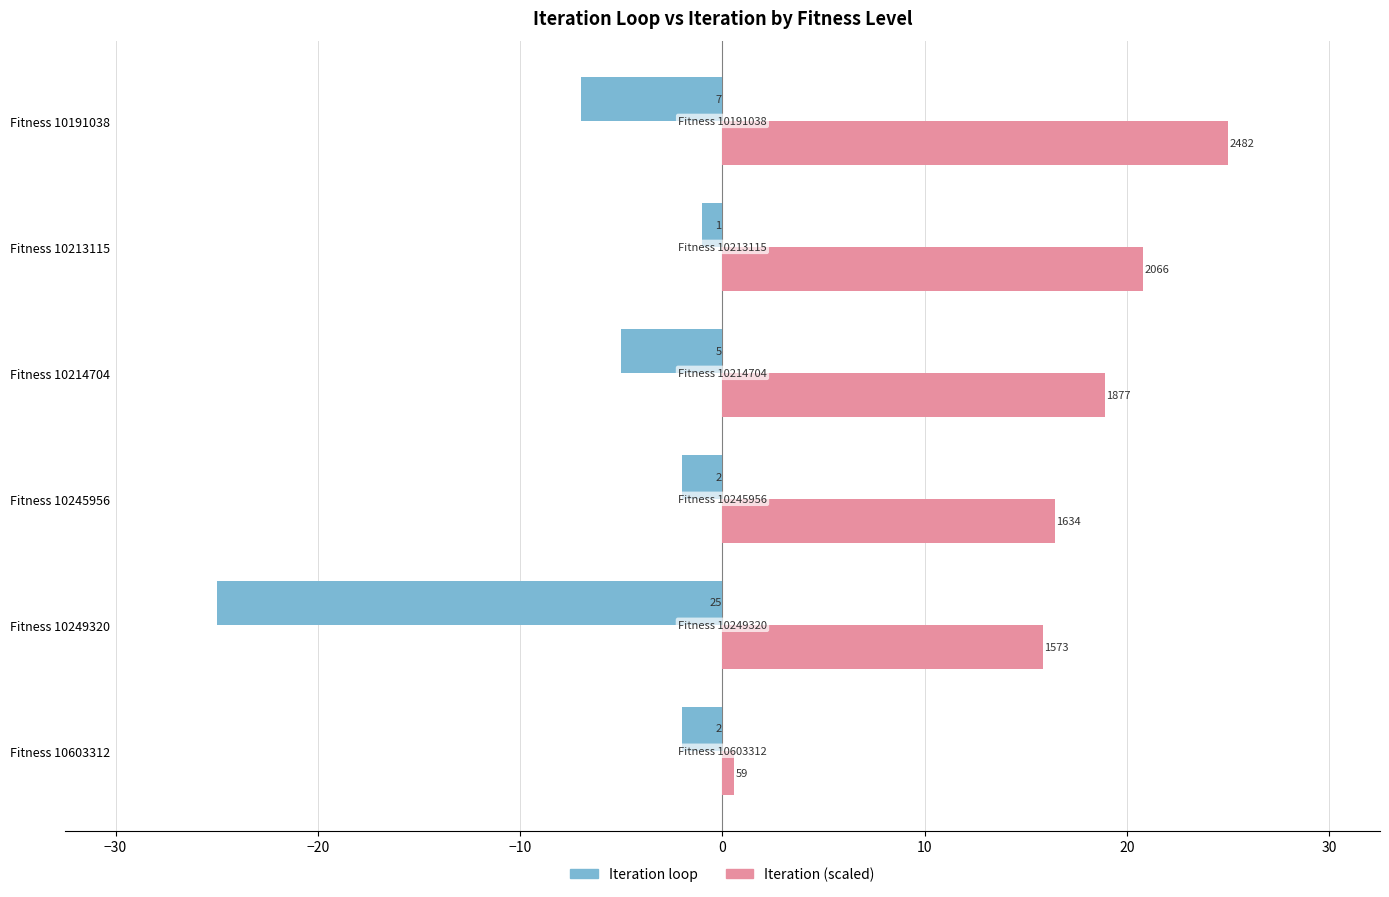

At how many categories does at least one series exceed 18?

3